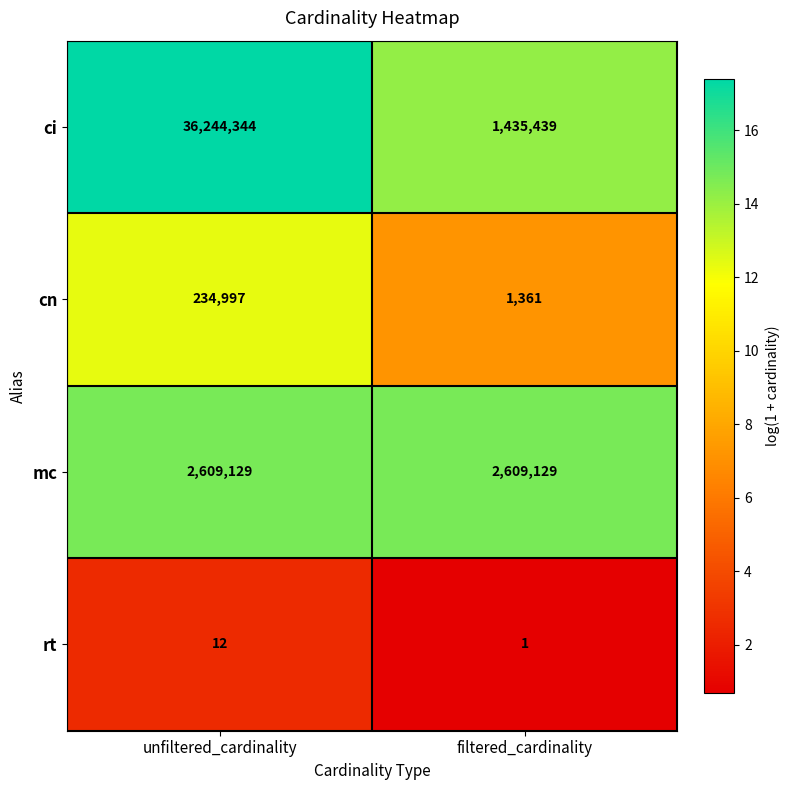

What is the difference between the cn values at filtered_cardinality and unfiltered_cardinality?

233636